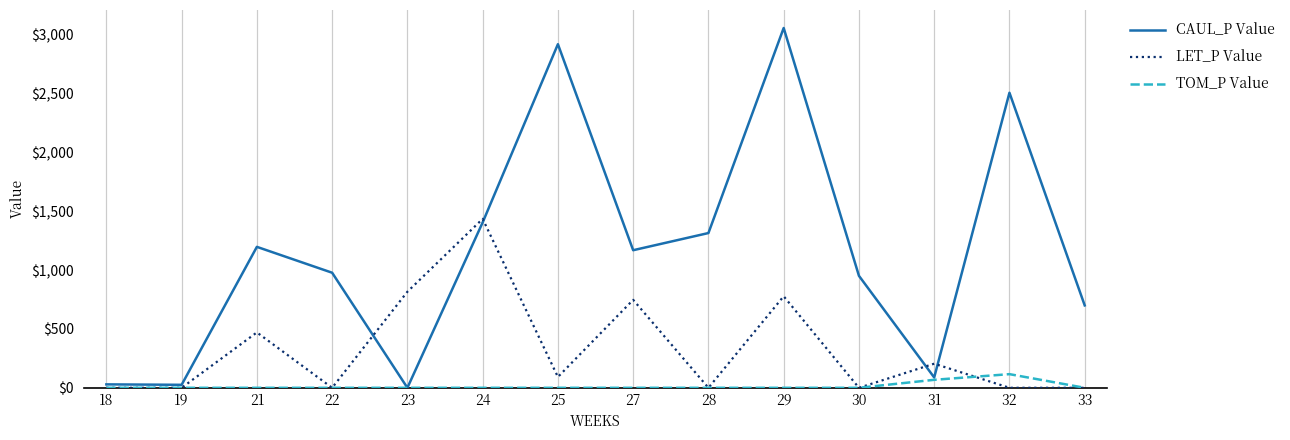

Which series changed the most between 29 and 33?

CAUL_P Value